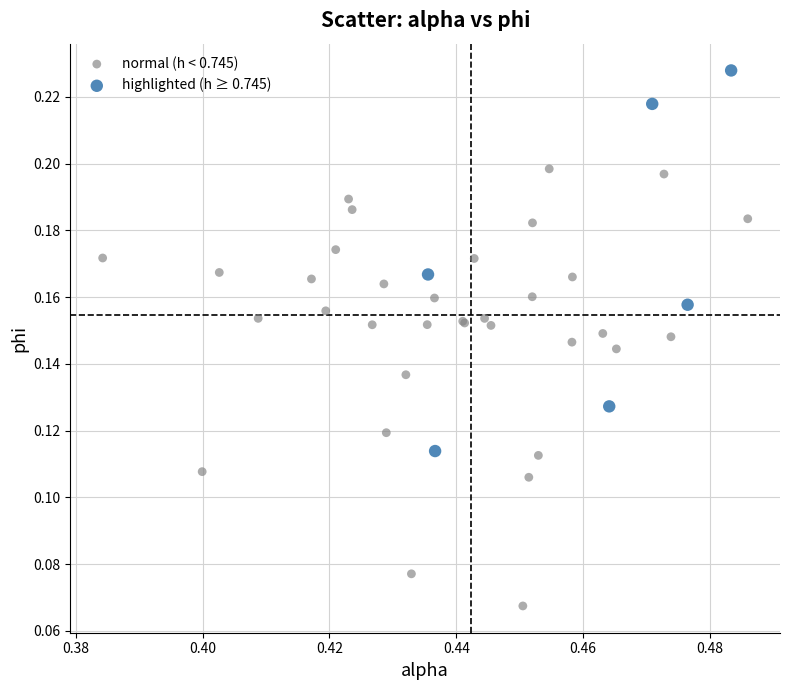

What are all the series names shown in the legend?

normal (h < 0.745), highlighted (h ≥ 0.745)